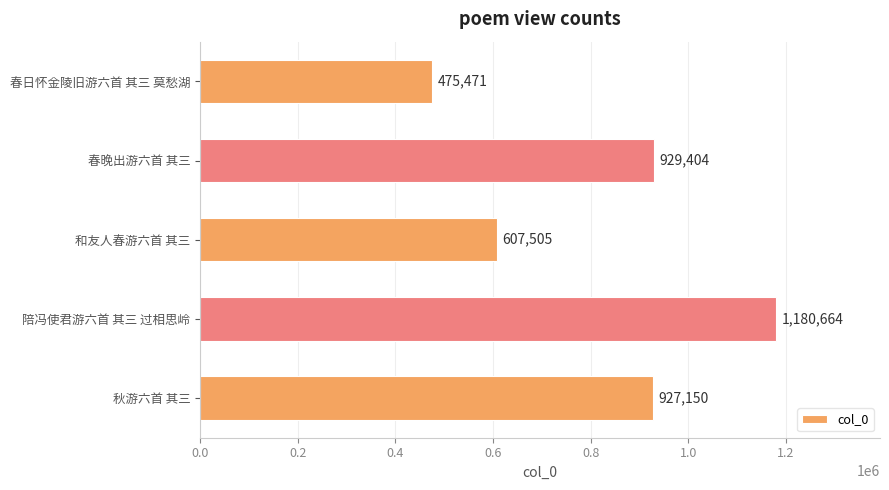

True or false: the data shows 1180664 at 陪冯使君游六首 其三 过相思岭.

True